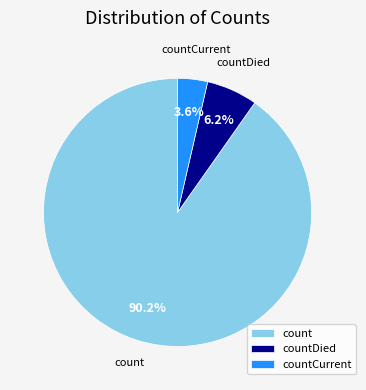

How many segments does this pie chart have?

3